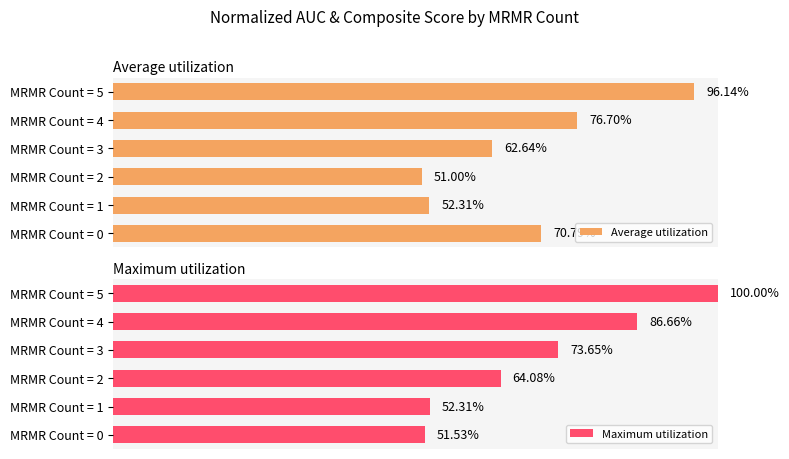

What is the total value across all series at MRMR Count = 2?

1.2